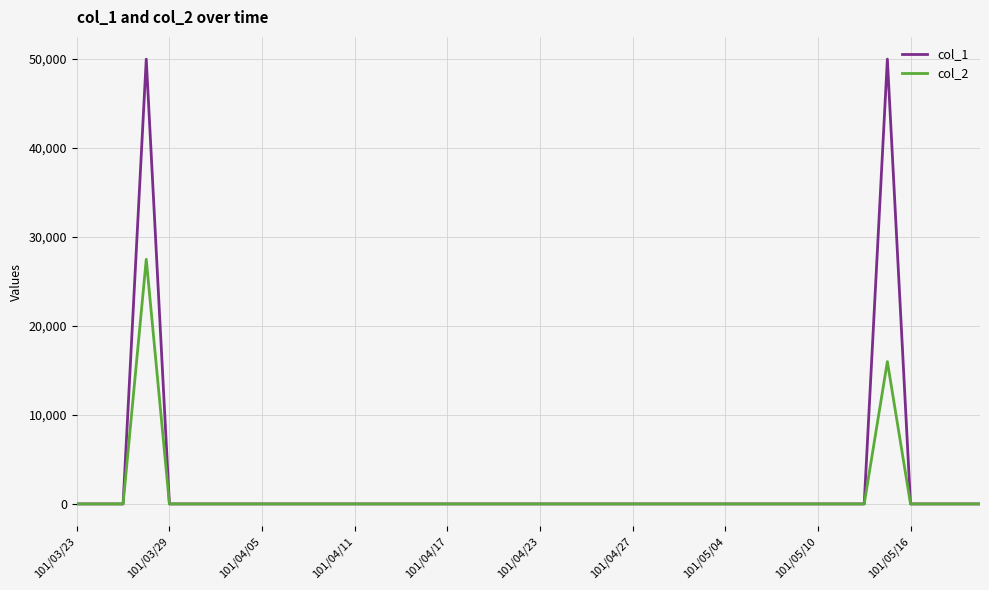

What are all the series names shown in the legend?

col_1, col_2